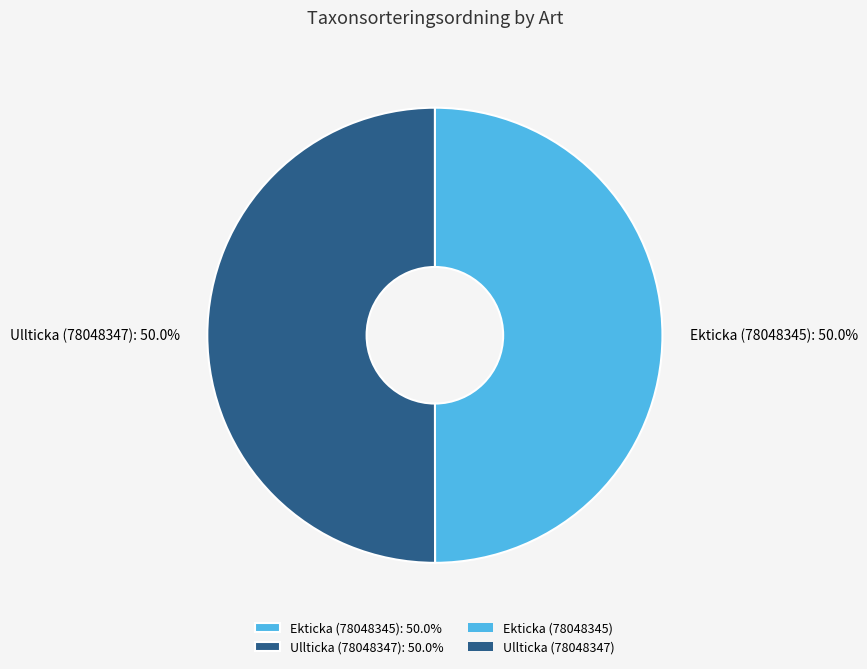

Do Ullticka (78048347): 50.0% and Ekticka (78048345): 50.0% together represent more than half of the pie?

Yes